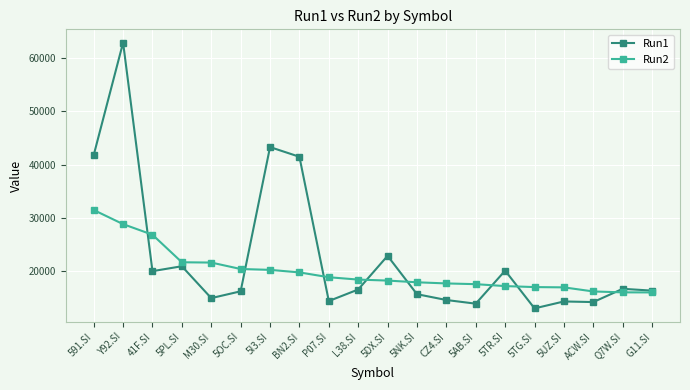

What is the maximum value for Run1?

62835.1